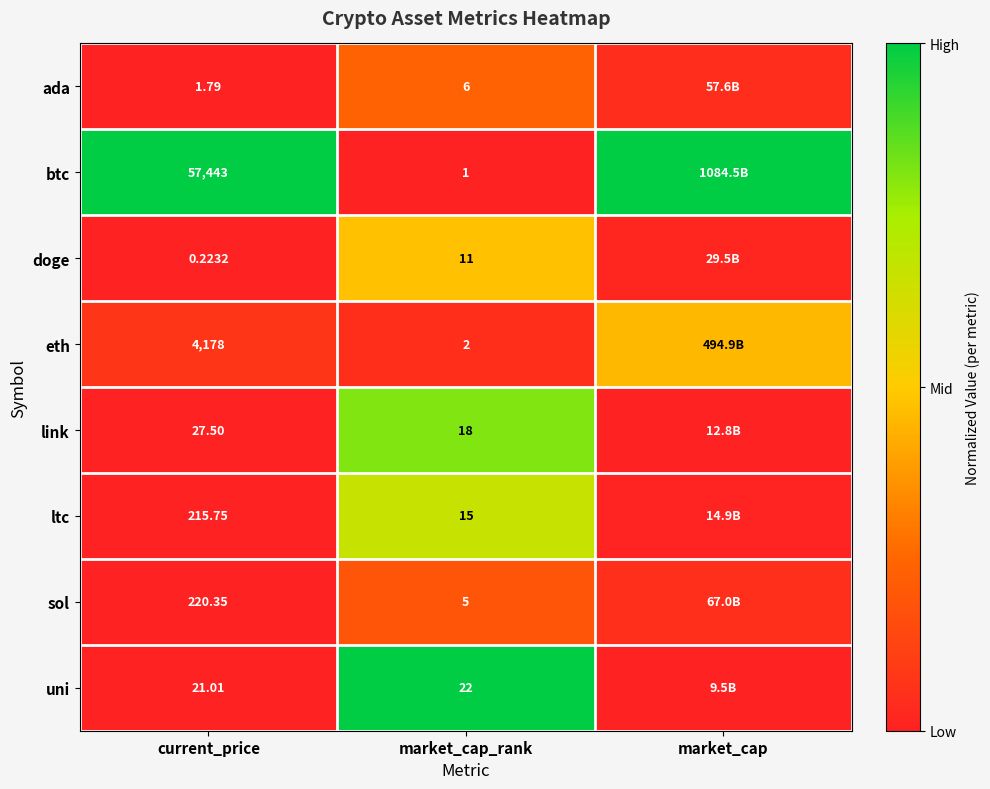

Is the value of link at current_price greater than the value of ltc at market_cap_rank?

Yes